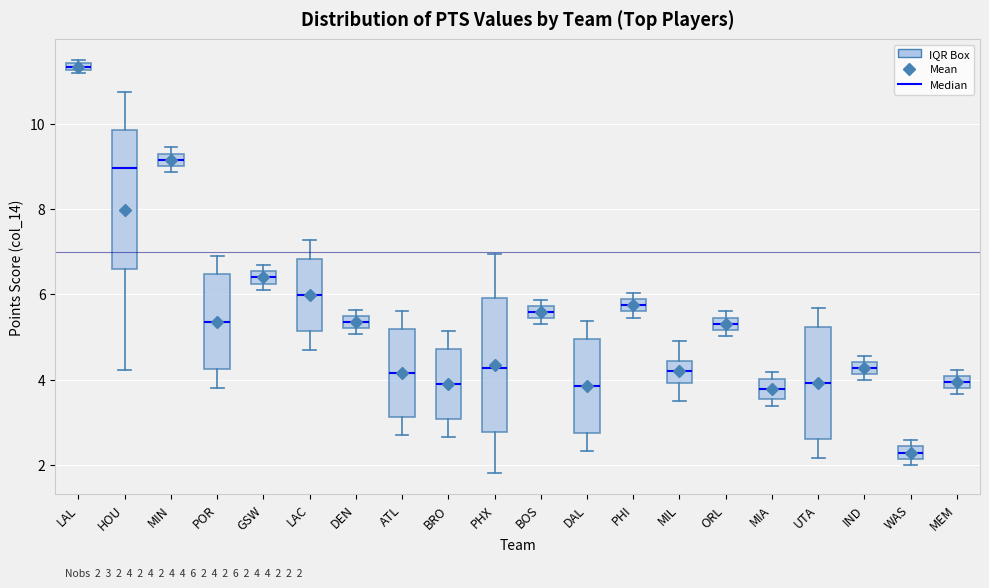

Which box has the lowest median line?

WAS